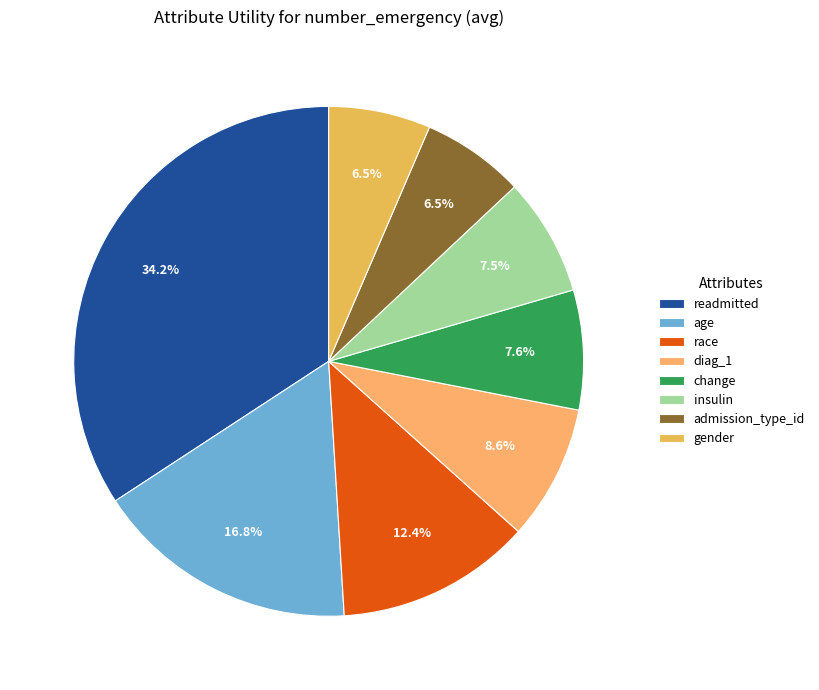

Do race and readmitted together represent more than half of the pie?

No